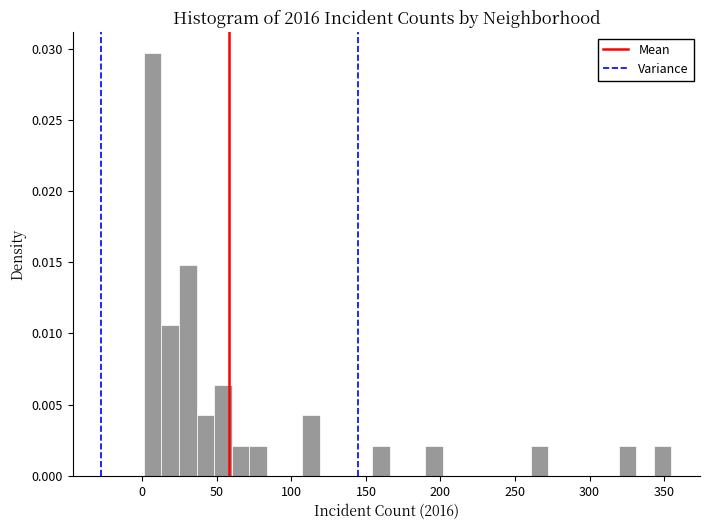

Read against the x-axis, roughly where is the centre of the tallest bar?

5